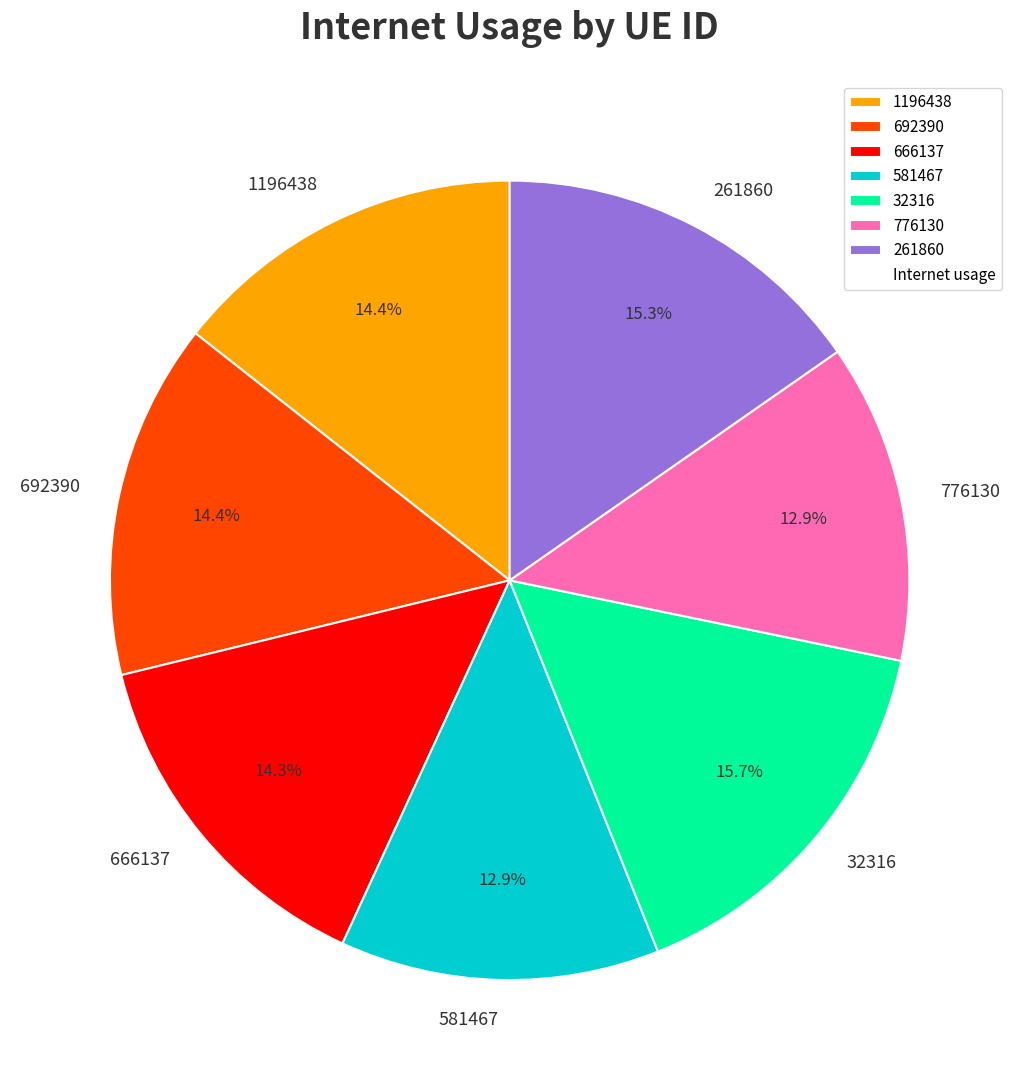

How much of the chart is everything except 666137?

85.7%